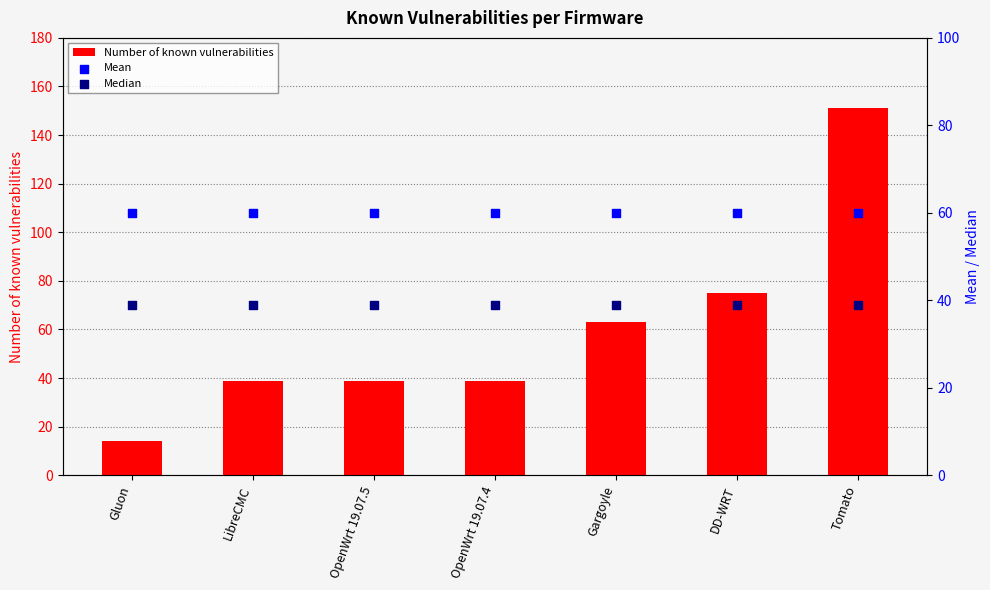

What is the total value across all series at DD-WRT?

174